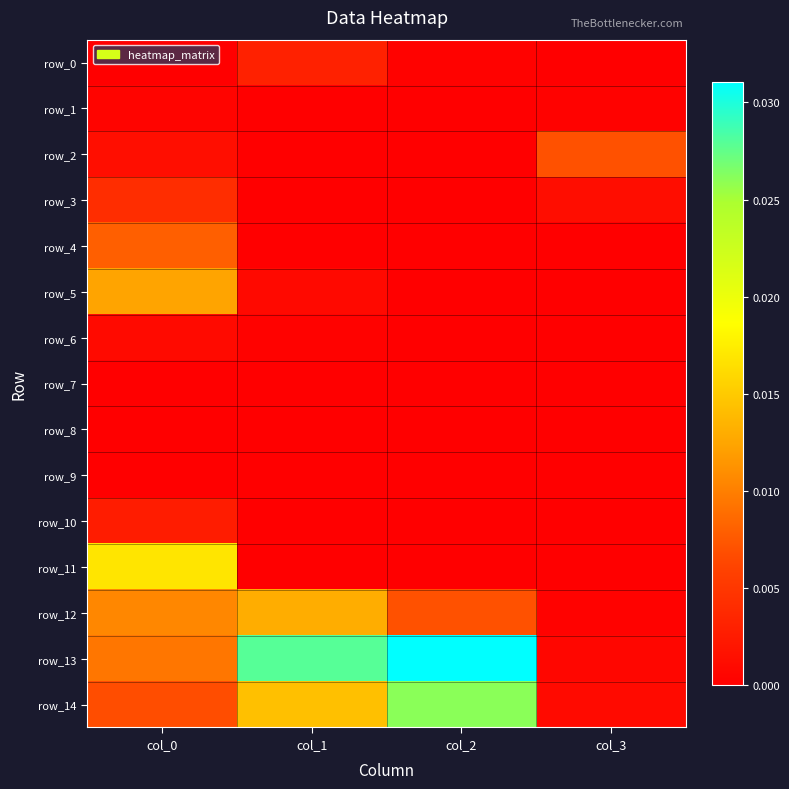

At which label is row_4 closest to 0?

col_2